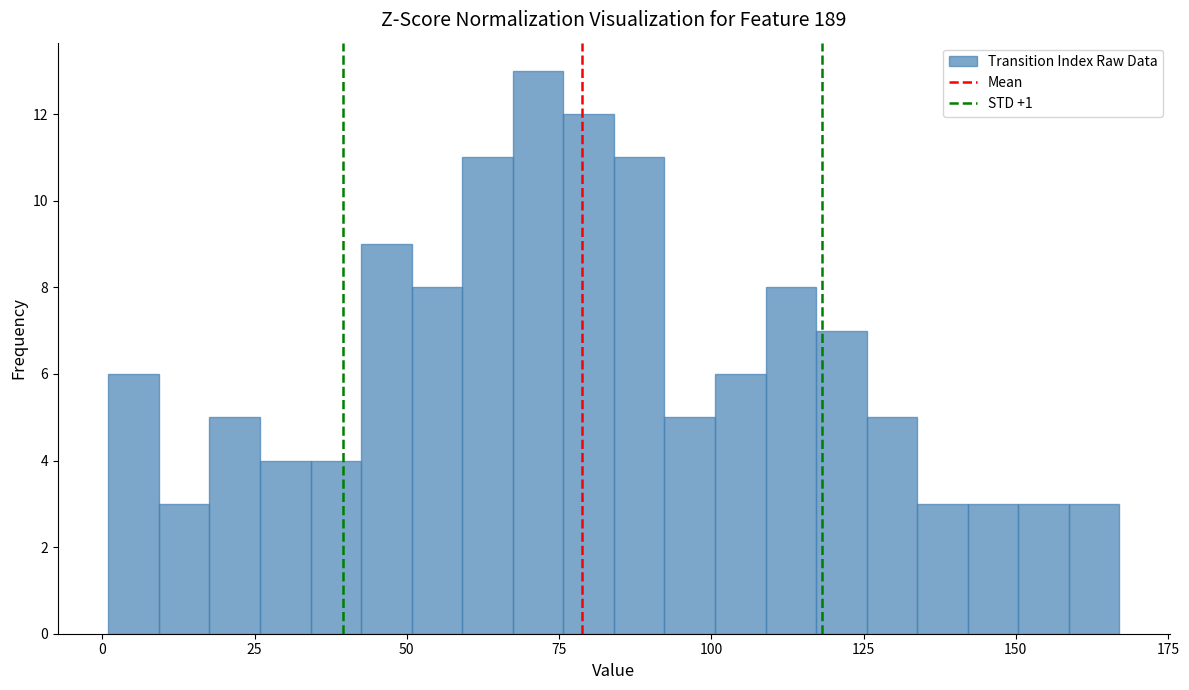

Read against the x-axis, roughly where is the centre of the tallest bar?

70